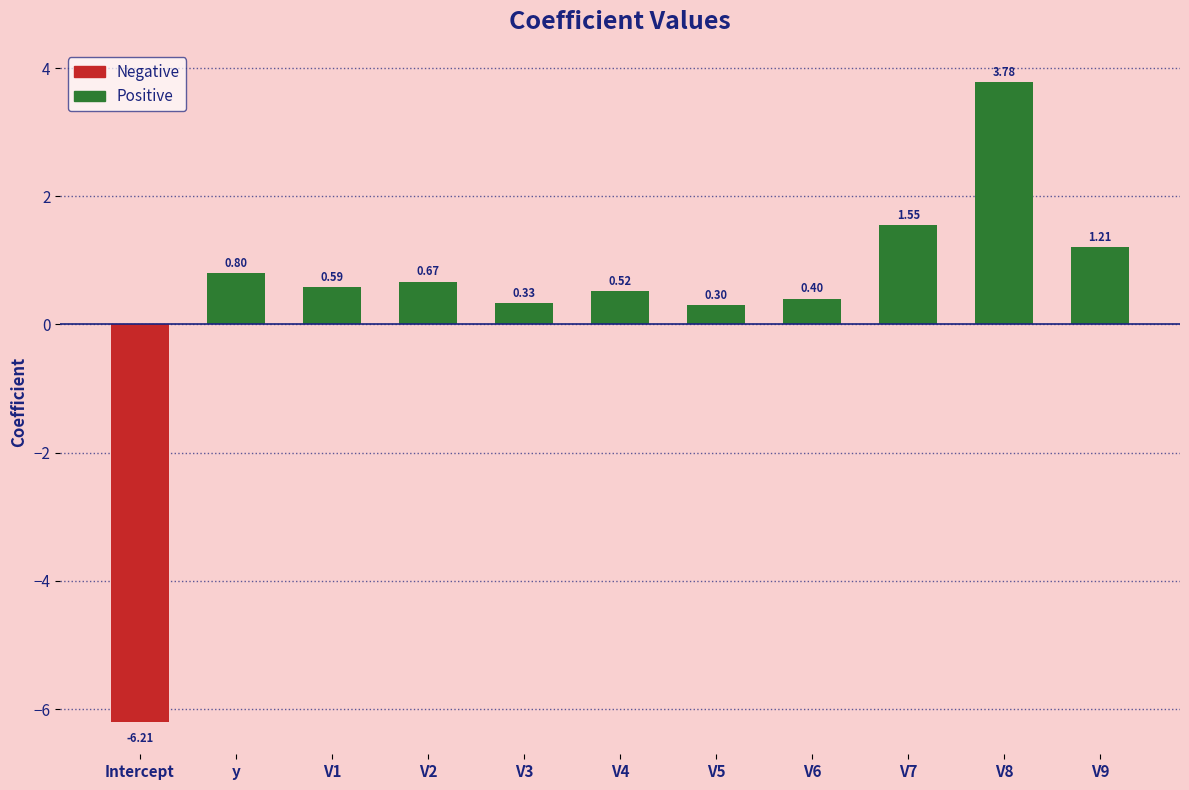

At which category does the chart reach its minimum across all series?

Intercept